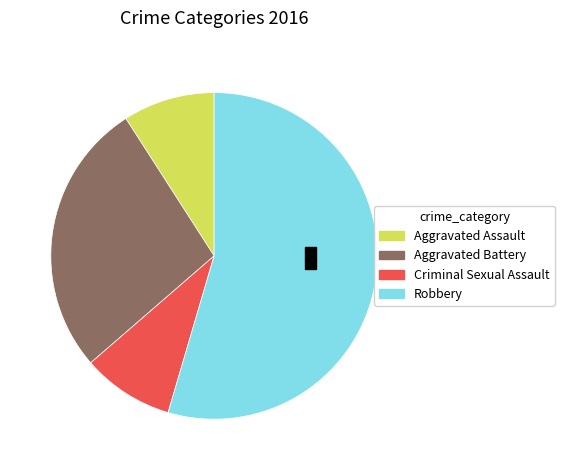

Which slice represents more than half of the pie?

Robbery